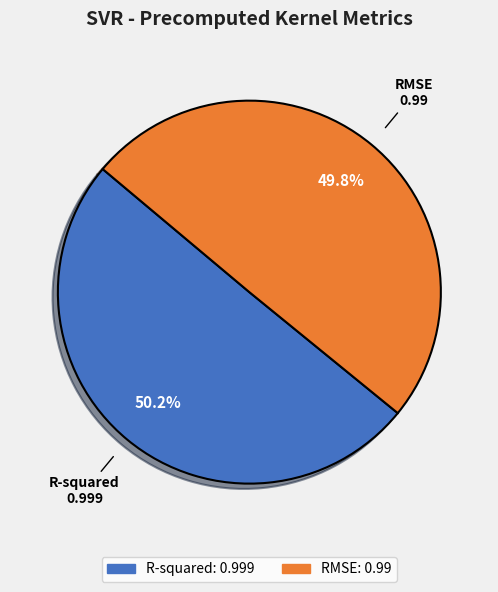

What percentage is the RMSE slice, to the nearest percent?

50%